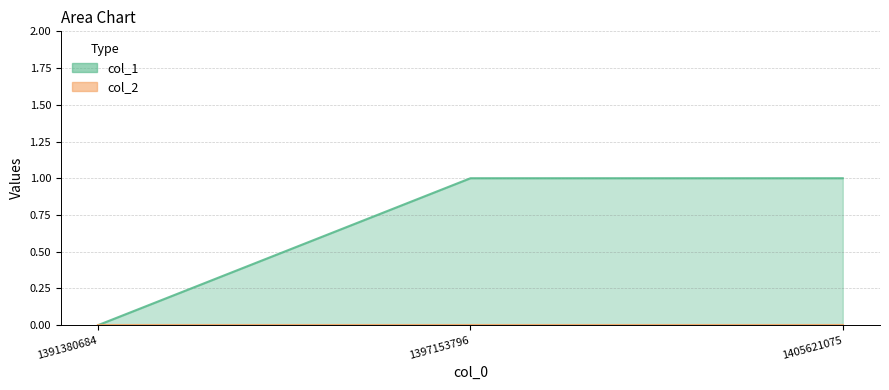

What is the value of the col_1_line point at the 2nd from the left?

1